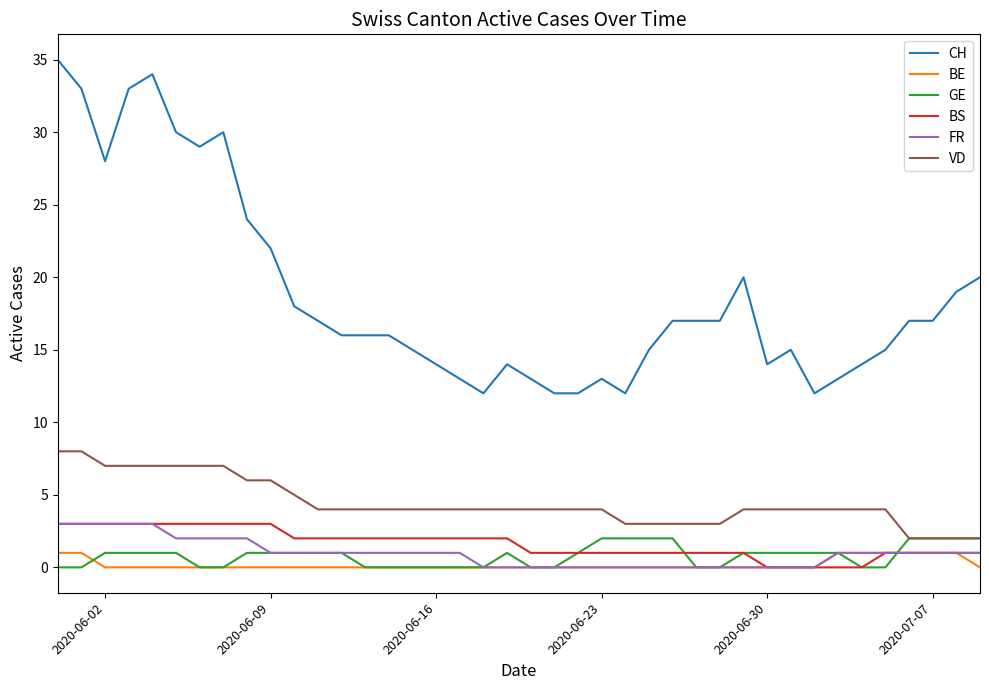

Which series has the largest total across all categories?

CH